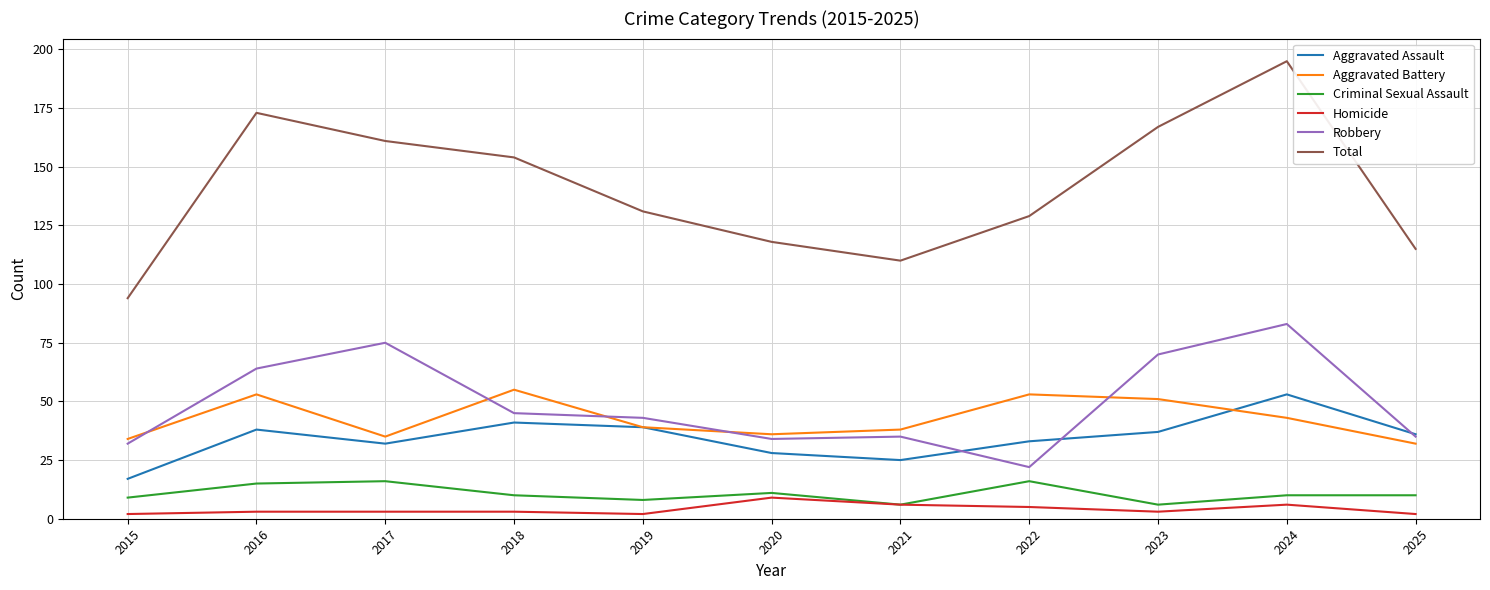

How many categories are shown in the chart?

11